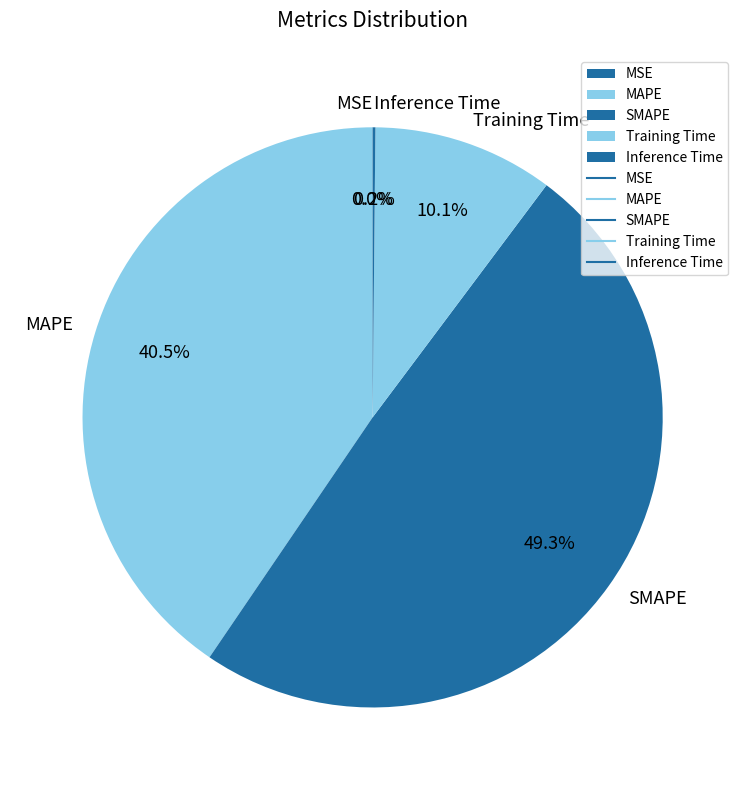

Is MAPE the majority of the pie?

No